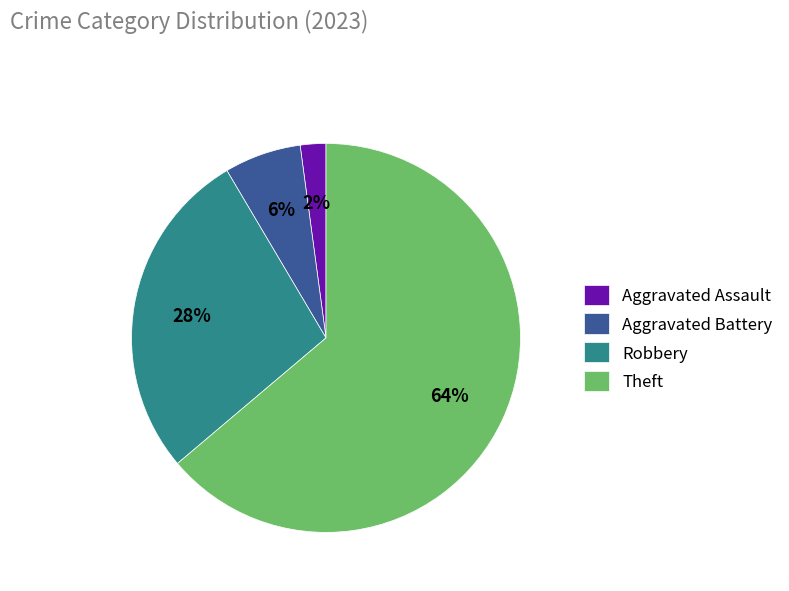

Does Theft represent more than half of the total?

Yes